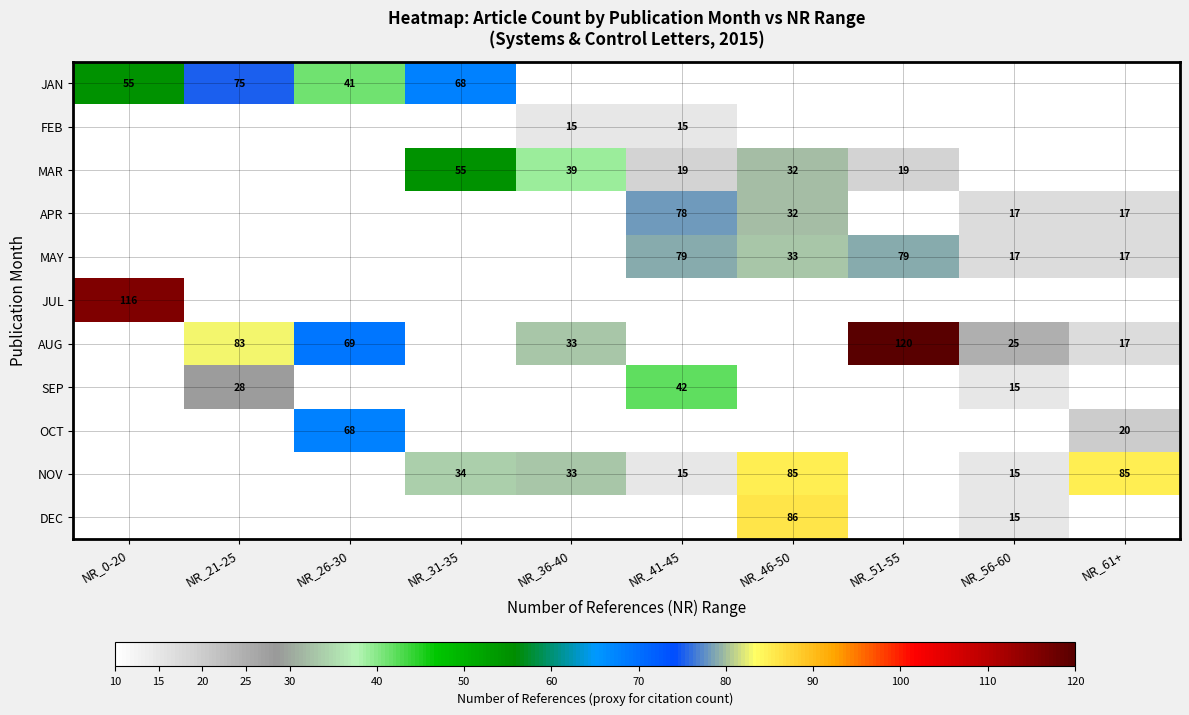

The AUG series shows 83 at NR_21-25. True or false?

True